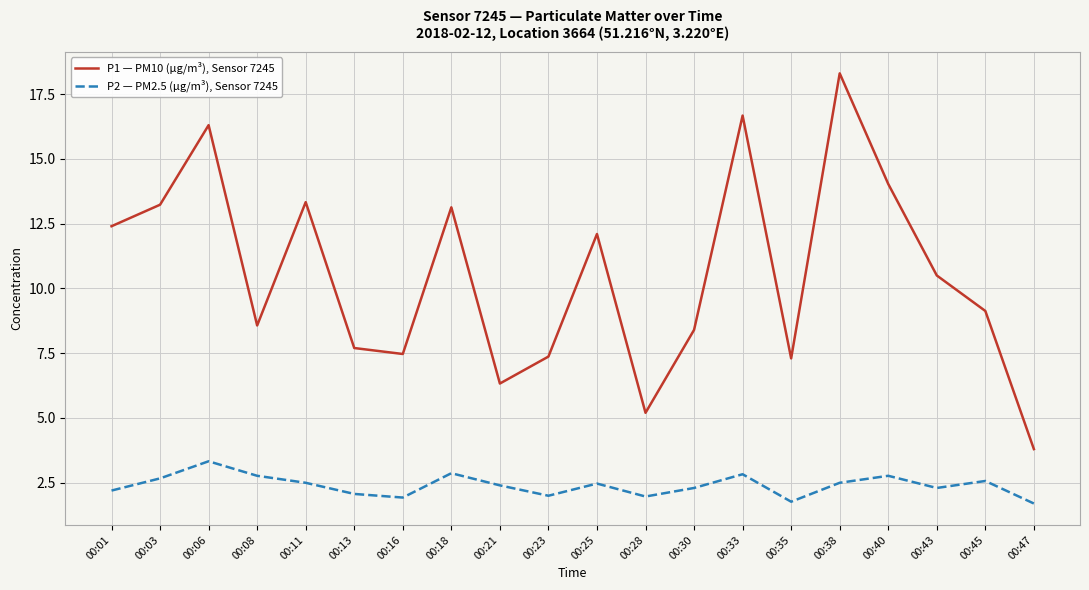

At 00:30, list the series in order from smallest to largest.

P2 — PM2.5 (µg/m³), Sensor 7245, P1 — PM10 (µg/m³), Sensor 7245